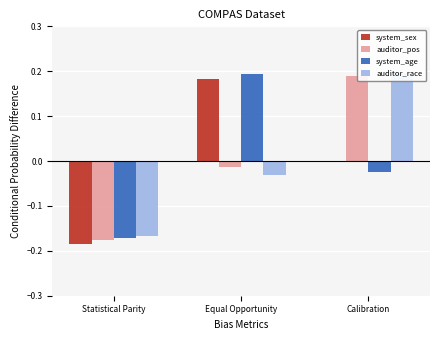

Between Statistical Parity and Equal Opportunity, which series saw the biggest shift?

system_sex